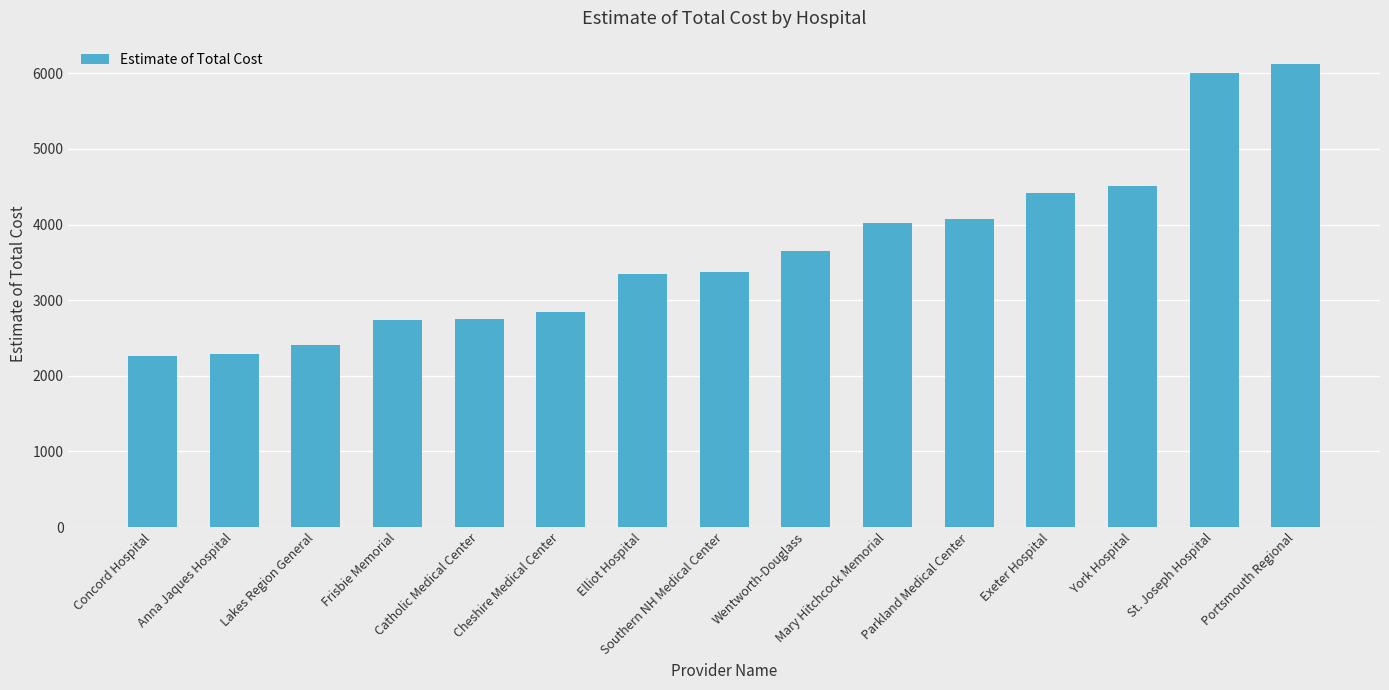

How many values are below 3371?

7